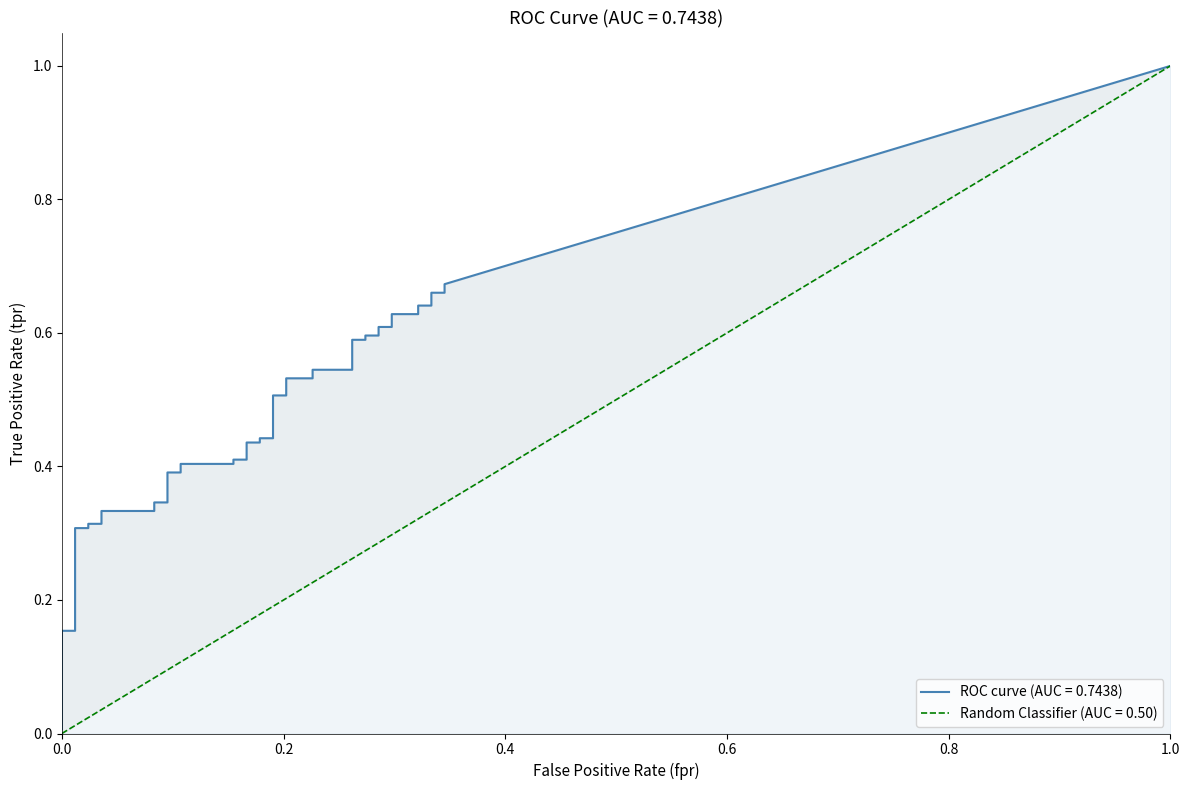

What is the difference between the highest and lowest values at 3?

0.3